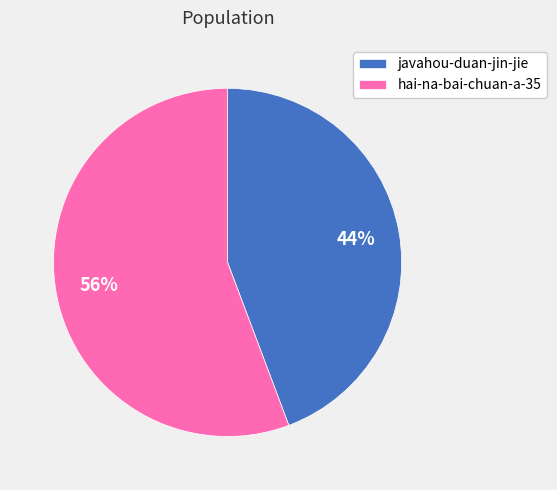

The javahou-duan-jin-jie slice represents 37% of the pie. True or false?

False